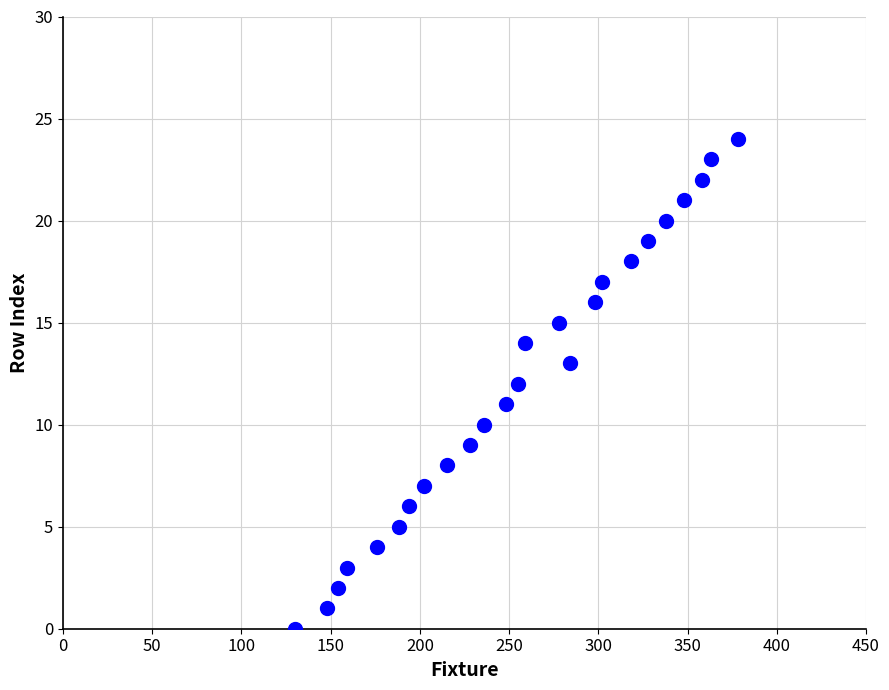

What is the range of Y values (max minus min)?

24